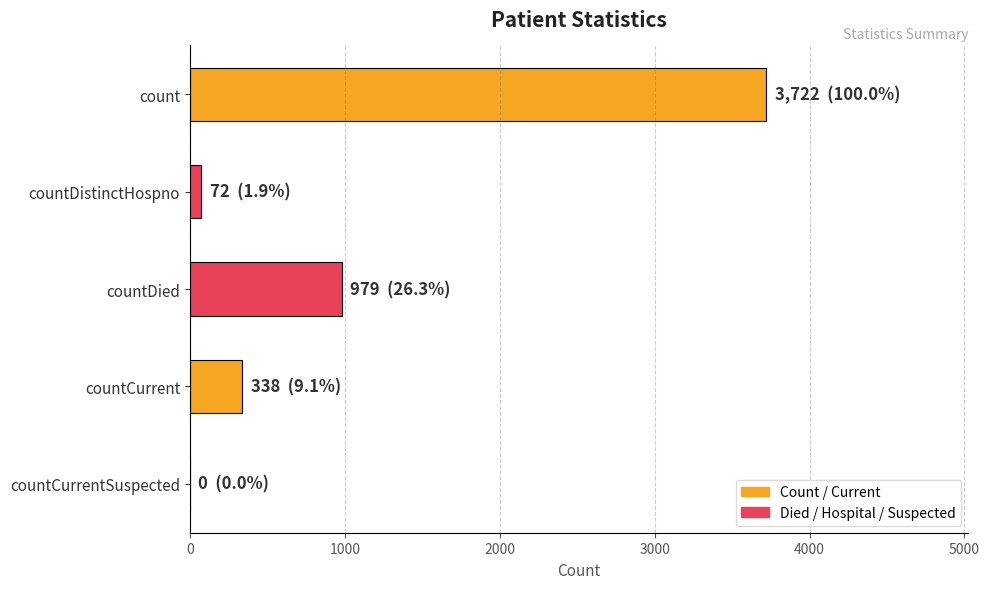

Reading bottom to top, list all the values displayed in this chart.

countCurrentSuspected=0	countCurrent=338	countDied=979	countDistinctHospno=72	count=3722